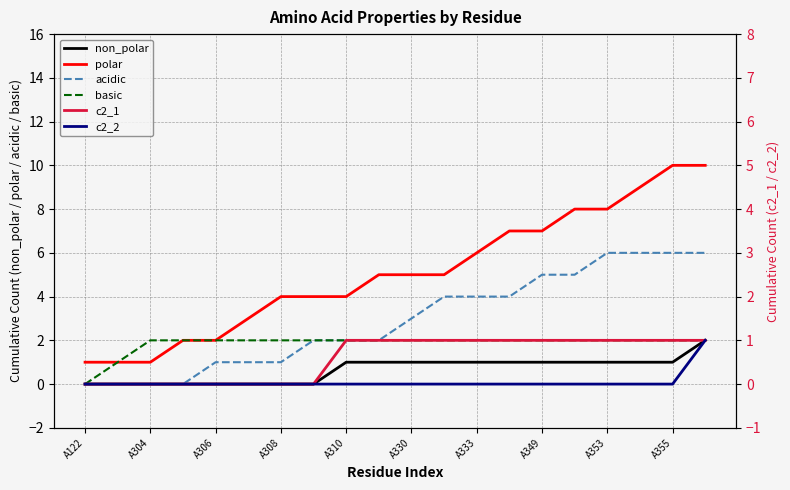

What is the maximum value for acidic?

6